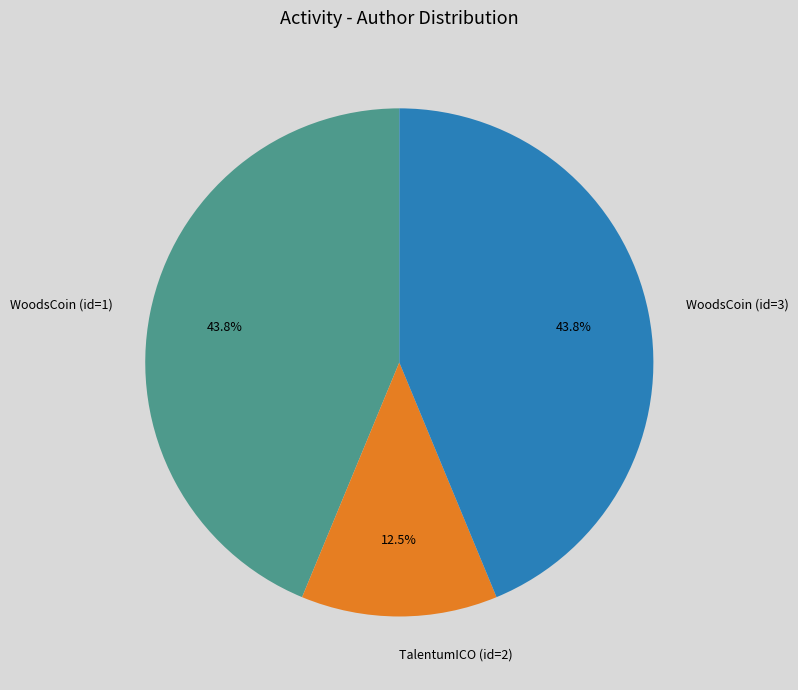

Is there any slice that represents more than half of the pie?

No